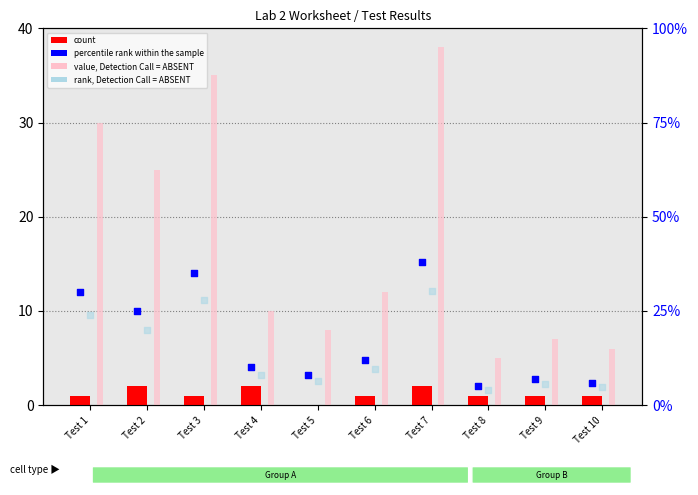

Which series reaches the minimum Y coordinate?

count